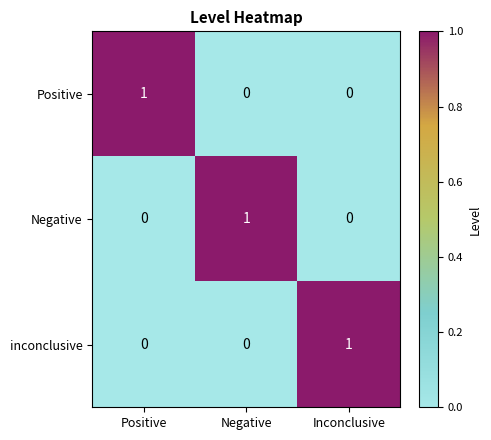

Reading right to left, list all the values displayed in this chart.

Positive: 0	0	1
Negative: 0	1	0
inconclusive: 1	0	0